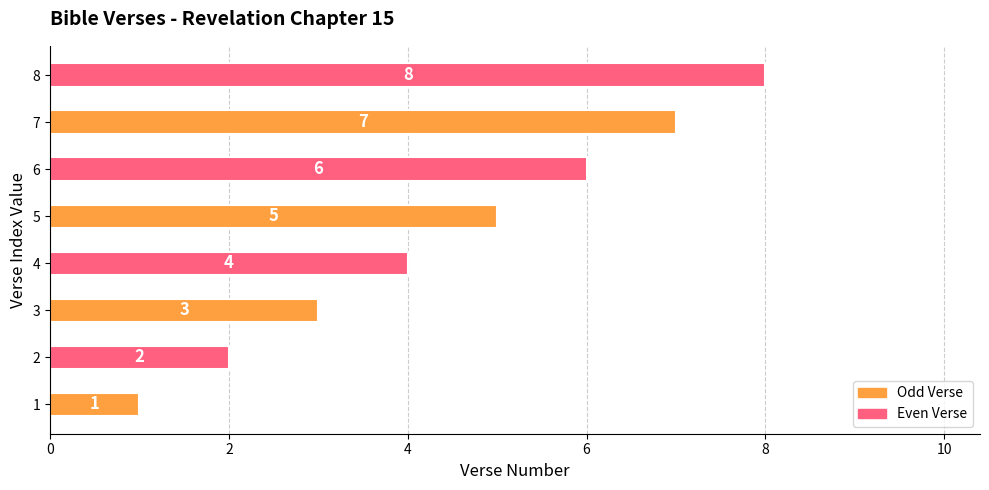

What is the ratio of the value at 7 to the value at 5?

1.4